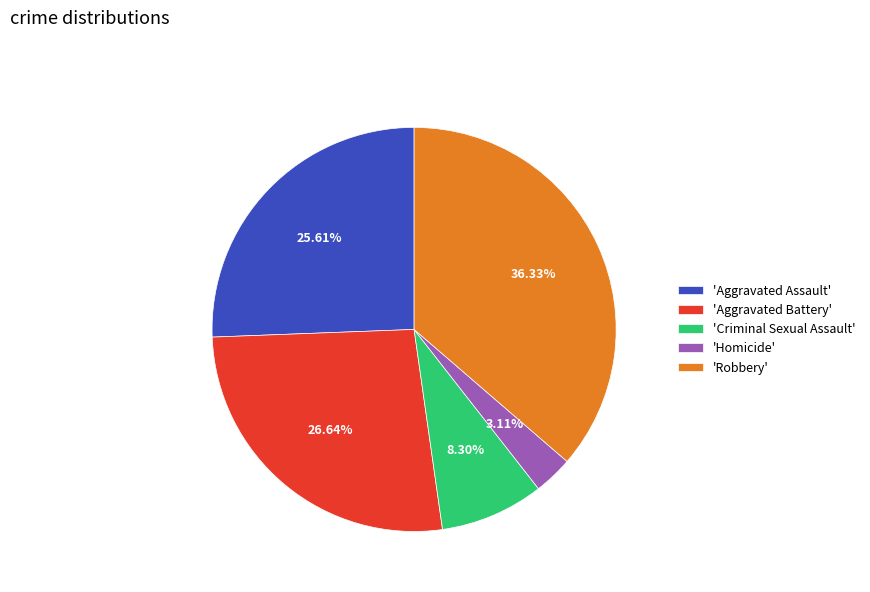

What is the smallest slice in the pie chart?

'Homicide'